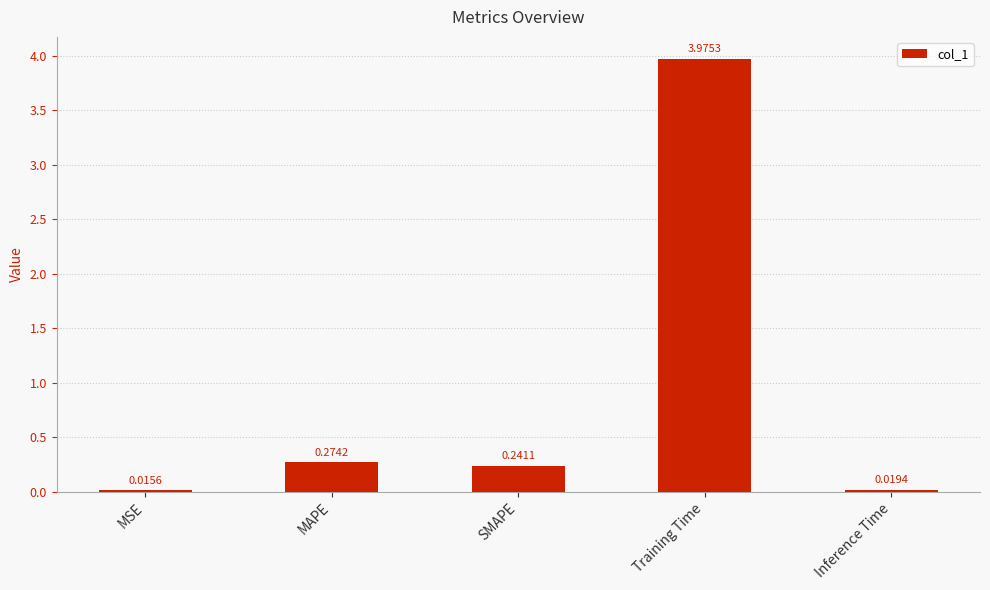

Rank the categories by value from highest to lowest.

Training Time, MAPE, SMAPE, Inference Time, MSE